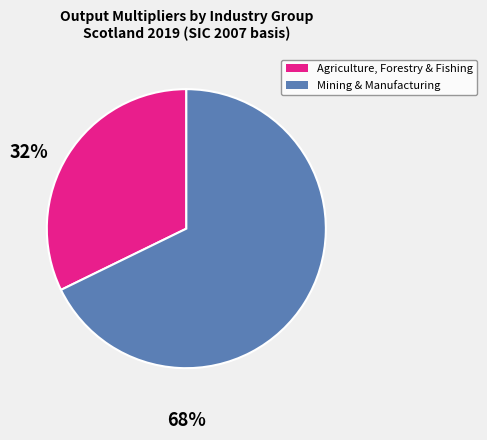

Does any single category account for the majority?

Yes